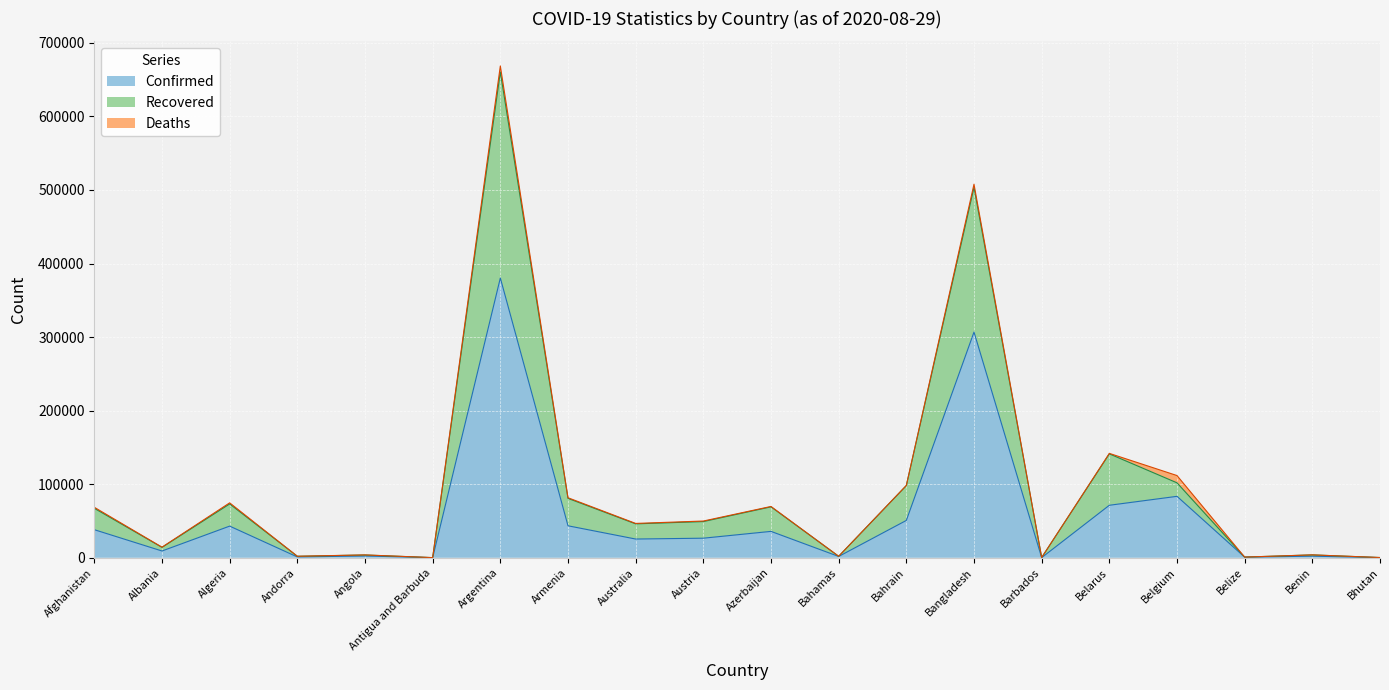

Between Australia and Andorra, which is larger?

Australia